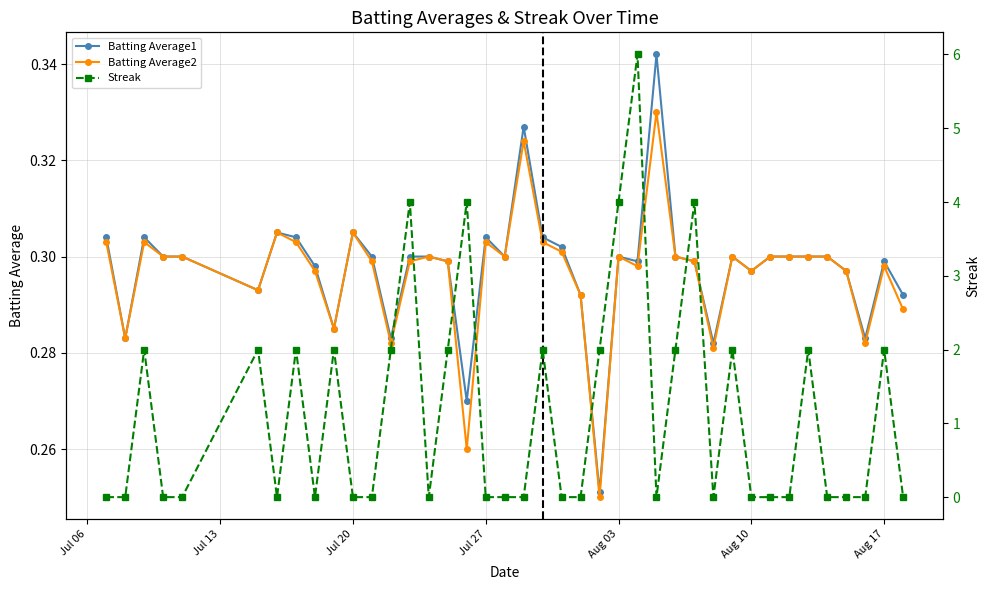

How many Streak values are between 0 and 2?

35